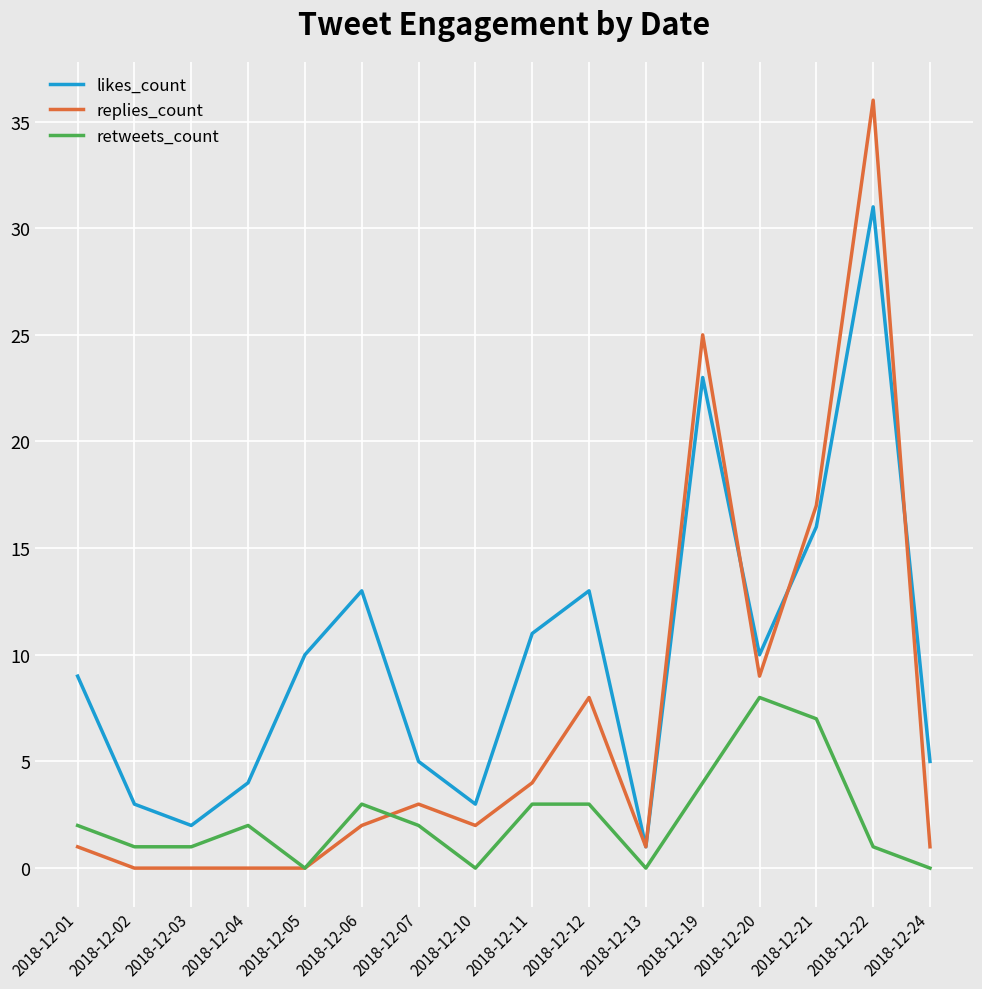

Reading right to left, what are all the values shown in this chart?

likes_count: 5	31	16	10	23	1	13	11	3	5	13	10	4	2	3	9
replies_count: 1	36	17	9	25	1	8	4	2	3	2	0	0	0	0	1
retweets_count: 0	1	7	8	4	0	3	3	0	2	3	0	2	1	1	2